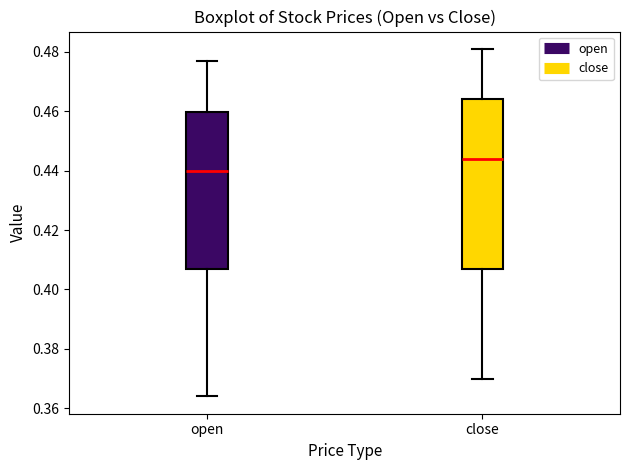

Comparing the boxes themselves (not the whiskers), which one is the tallest?

close